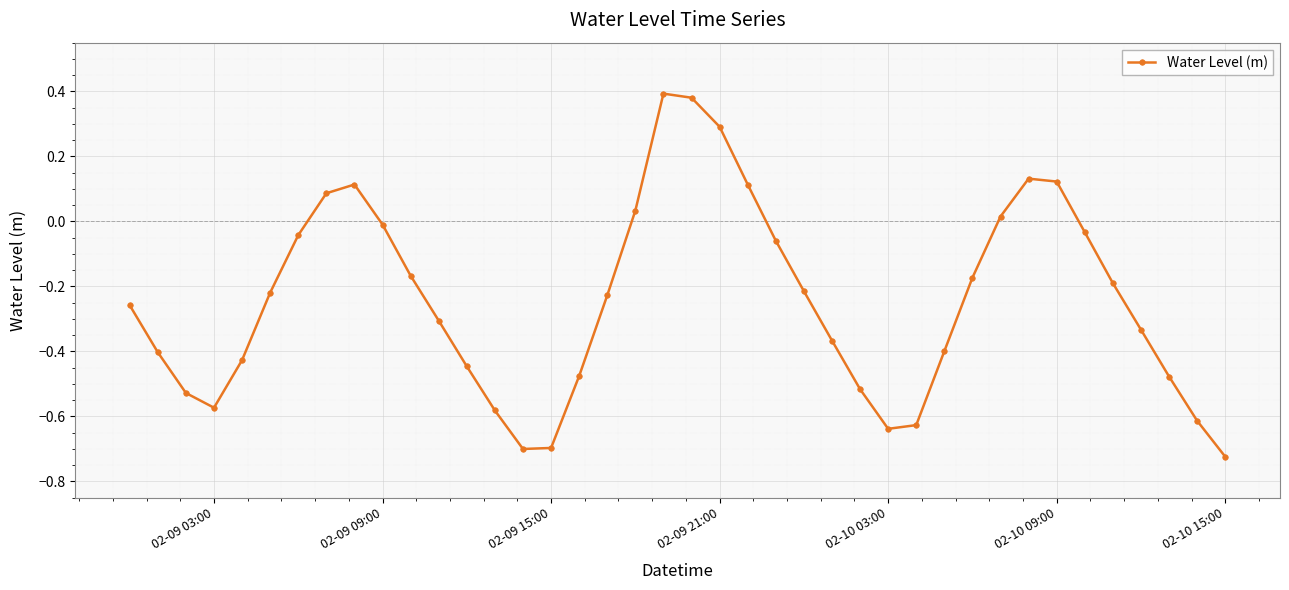

How many distinct data groups are displayed?

1